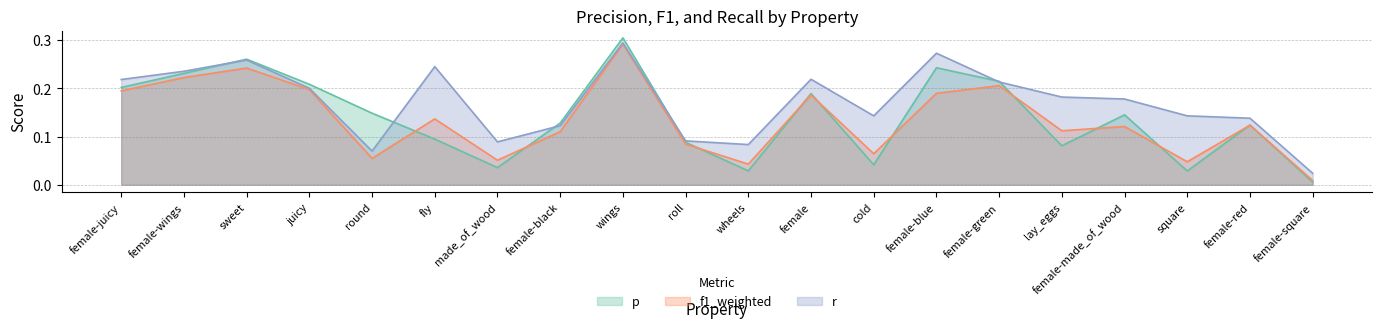

At which category does the chart reach its minimum across all series?

female-square